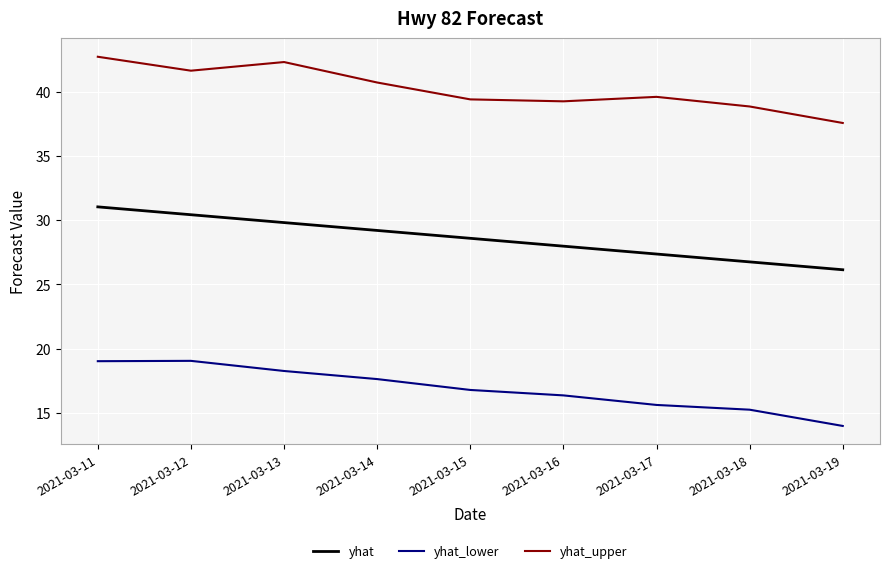

Which category has the lowest value across all series?

2021-03-19